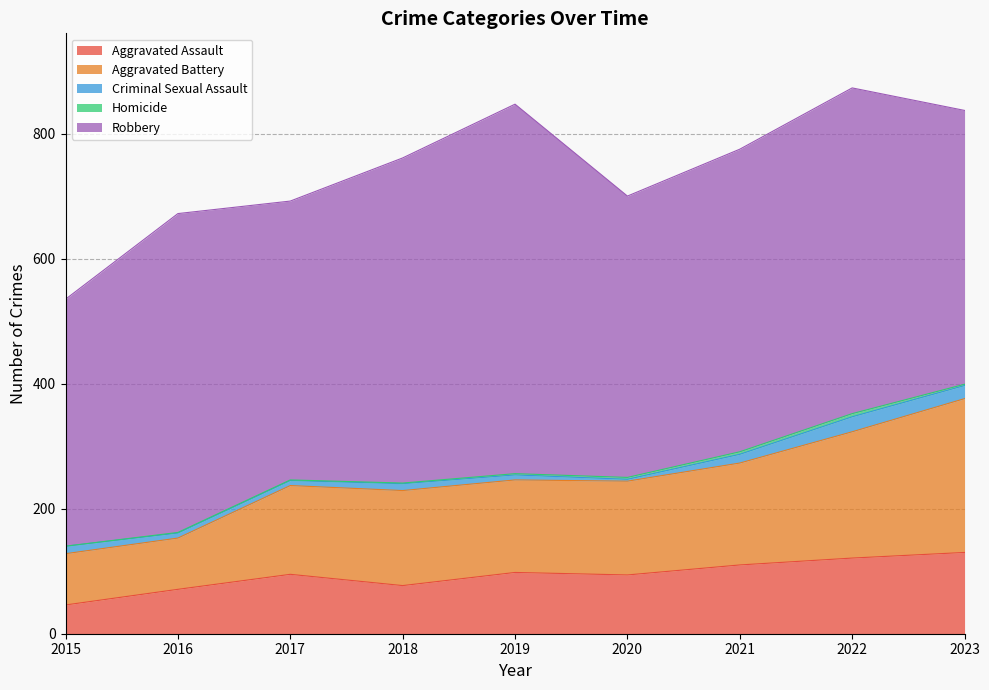

Does the chart display data point markers on the line(s)?

No